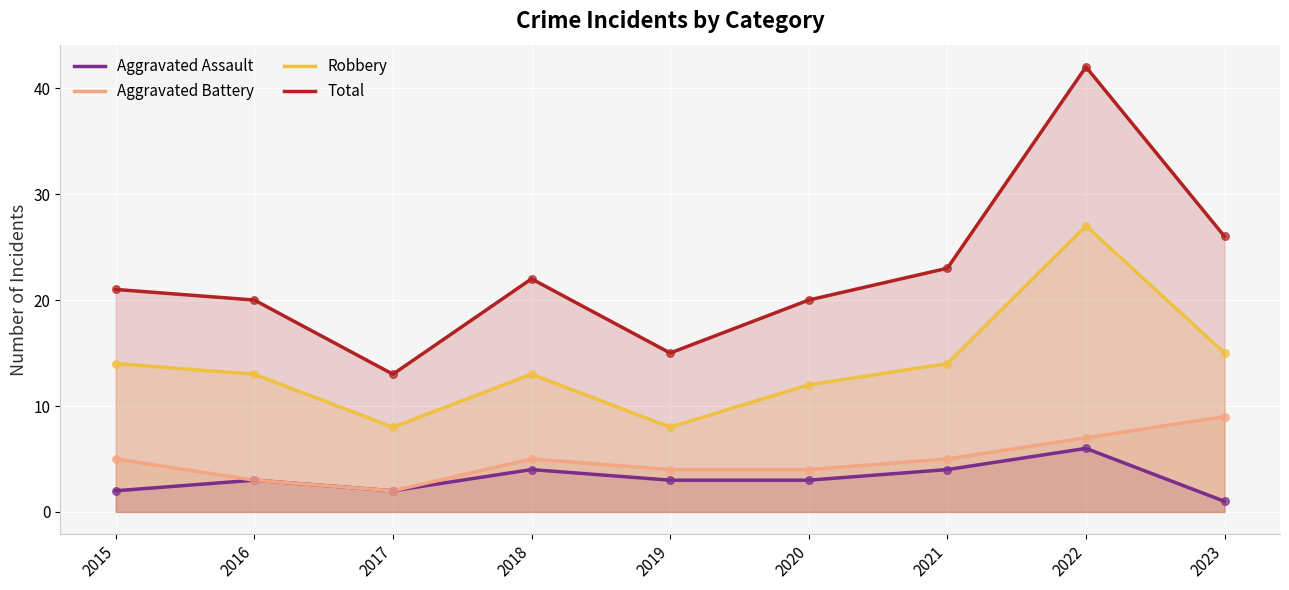

Which series has the largest total across all categories?

Total